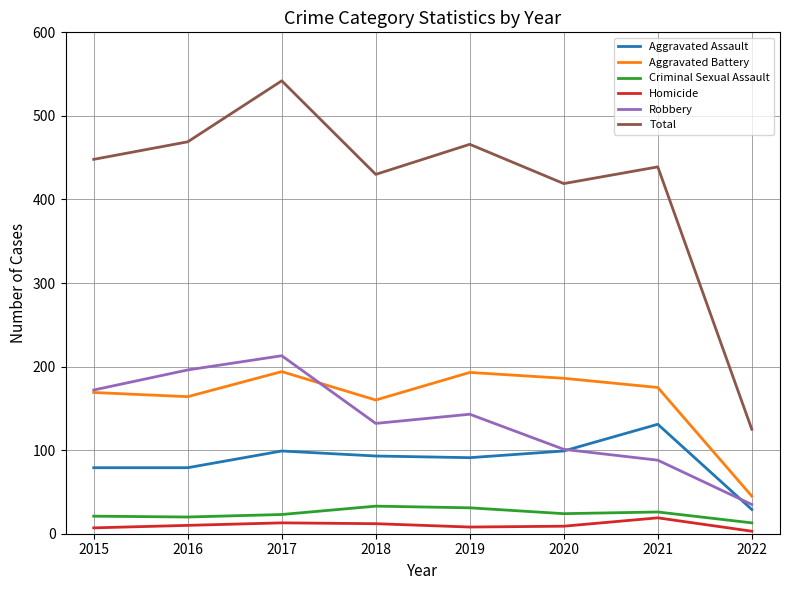

Which category has the highest value across all series?

2017